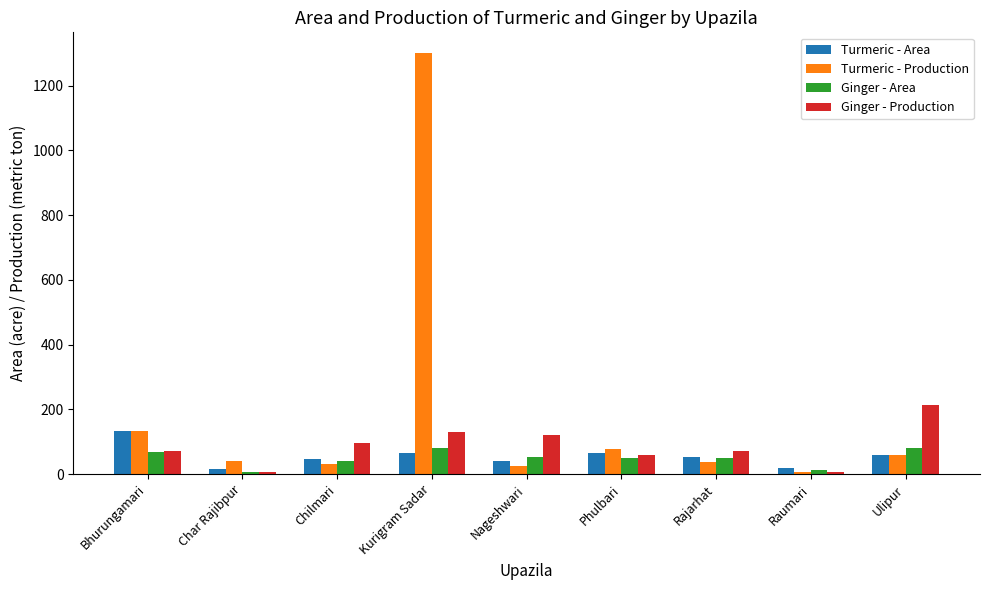

What is the label of the 2nd bar from the right?

Raumari